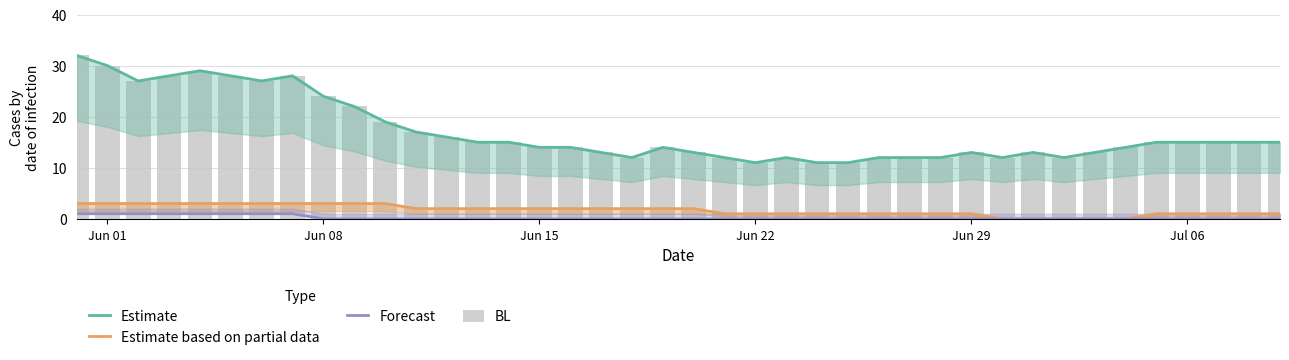

What position from the left is Jul 06?

6